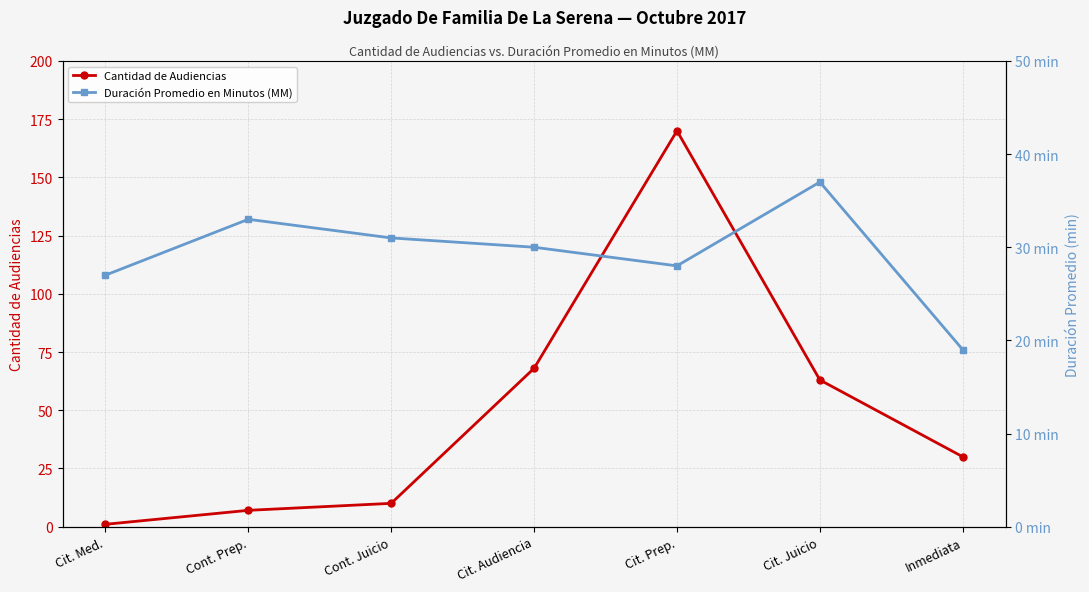

Which series has the largest range (max minus min)?

Cantidad de Audiencias